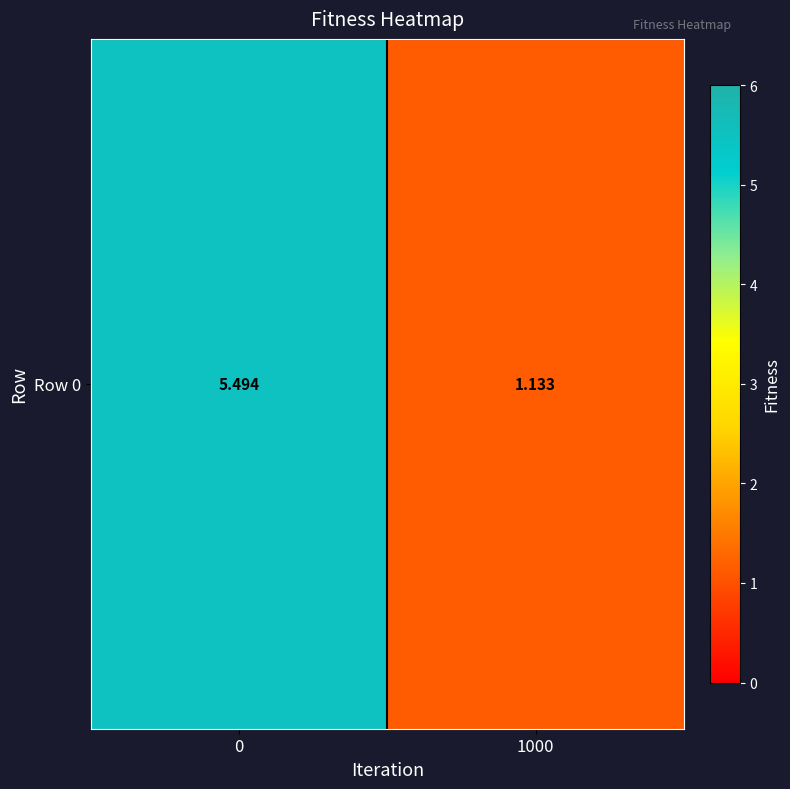

What is the difference between the maximum and minimum values?

4.4